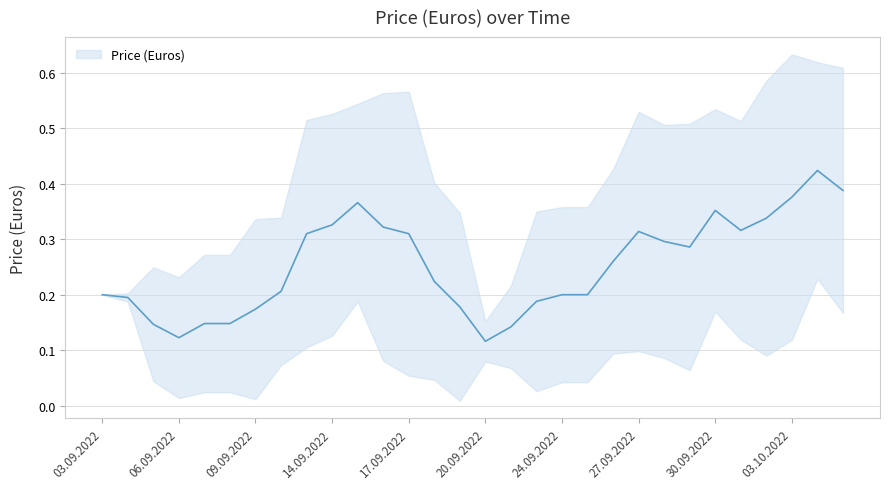

What is the minimum value shown in the chart?

0.1